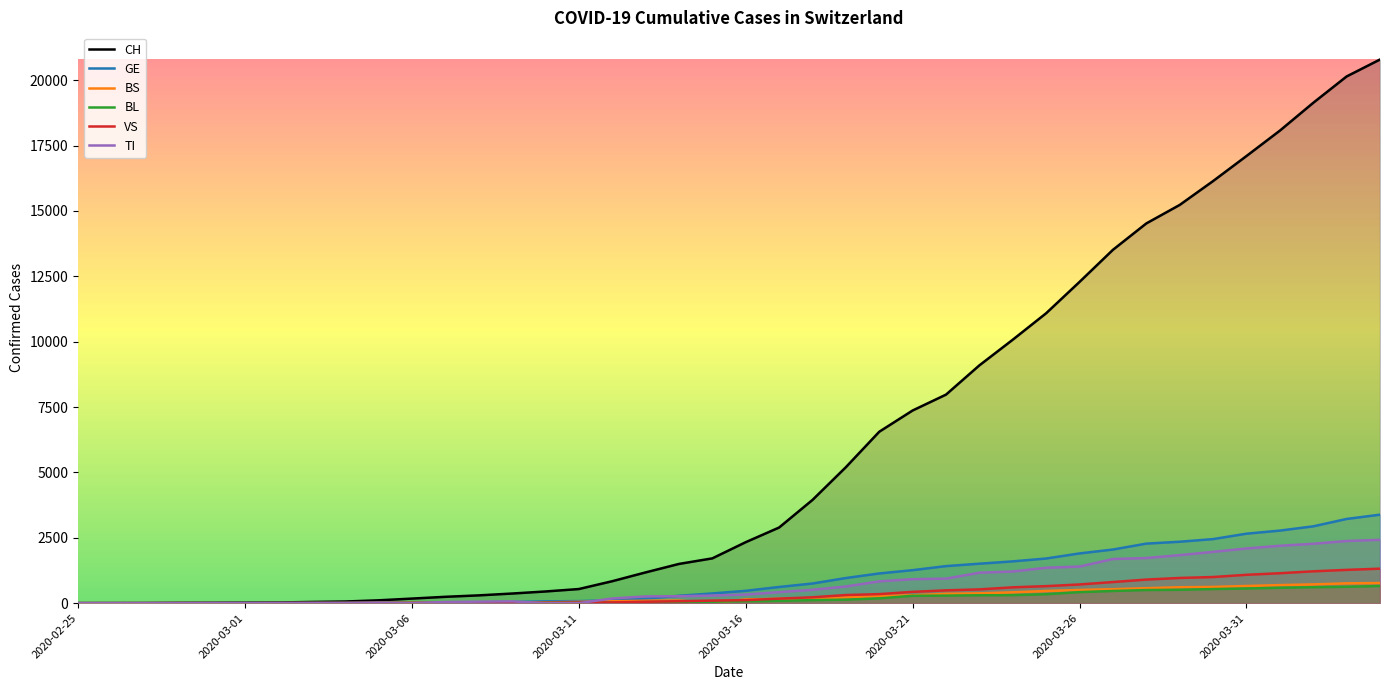

Which series has the widest spread of values?

CH